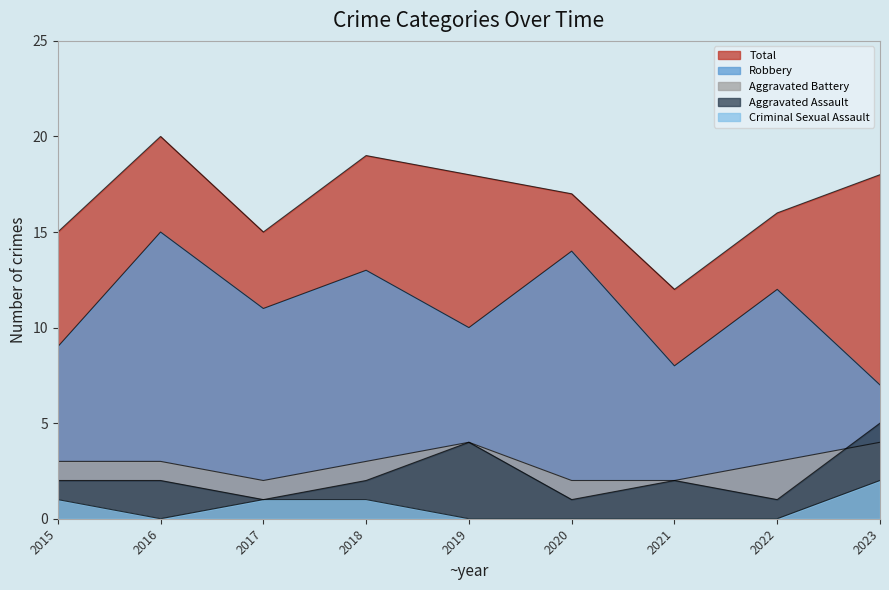

List the labels in order of Robbery value, largest first.

2016, 2020, 2018, 2022, 2017, 2019, 2015, 2021, 2023